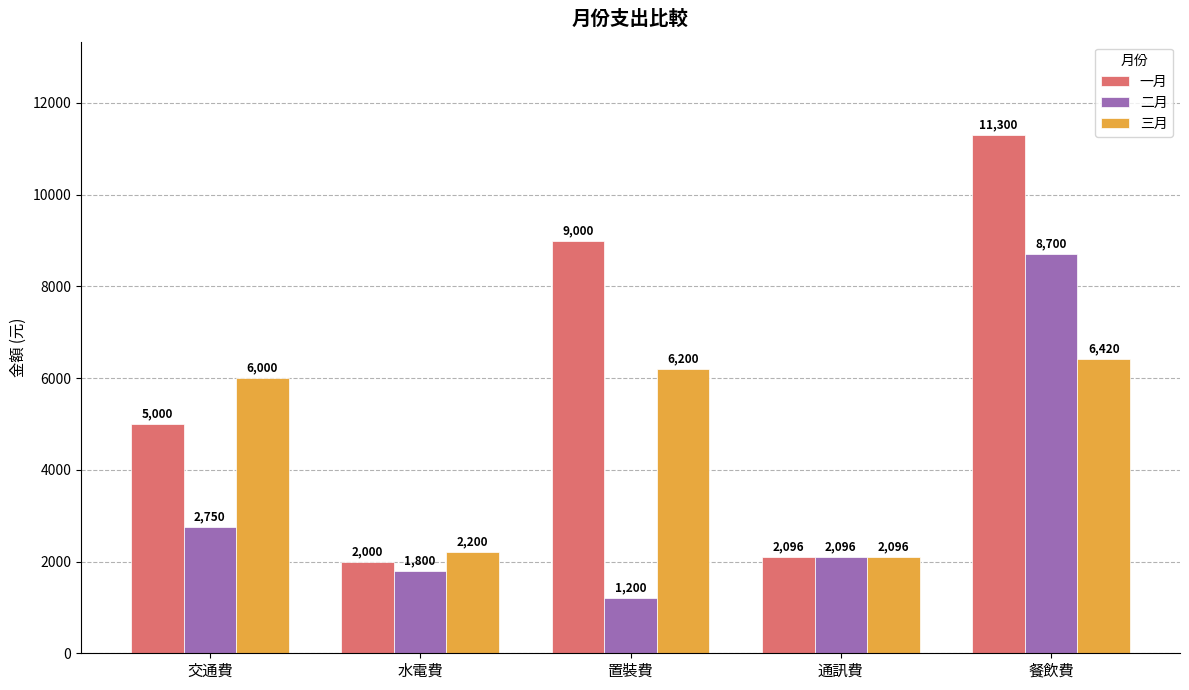

Are the bars grouped side by side (vs. stacked)?

Yes